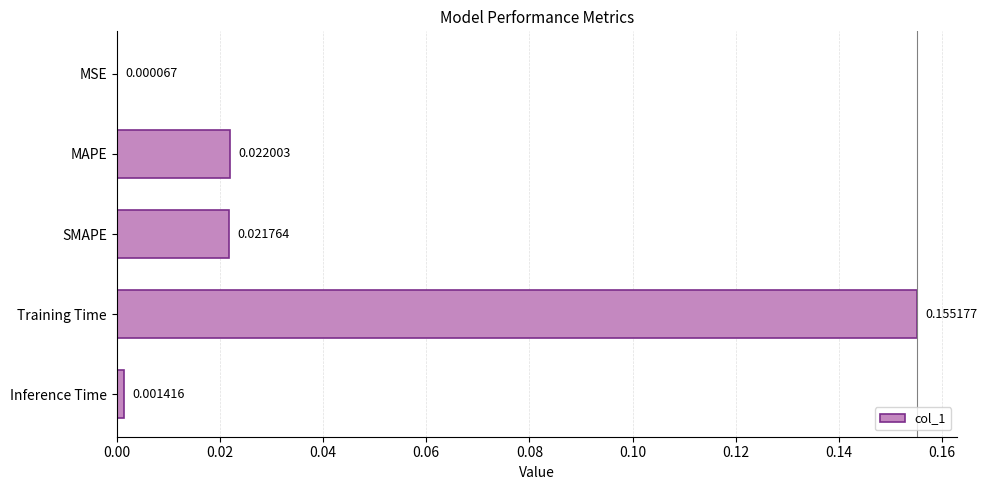

Which label corresponds to the largest value in the chart?

Training Time